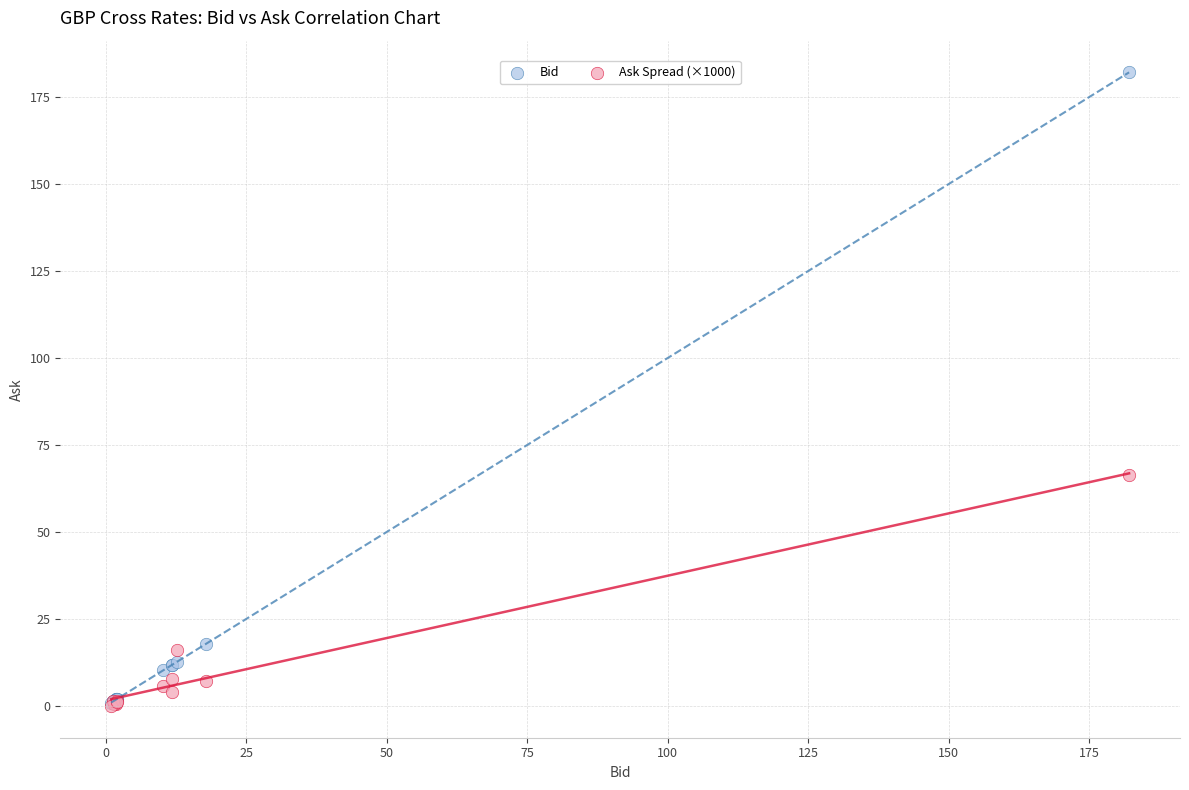

Which series contains the highest Y value?

Bid